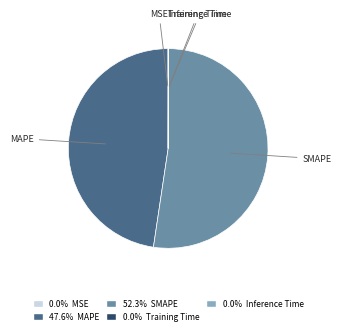

Which slice is the largest?

SMAPE